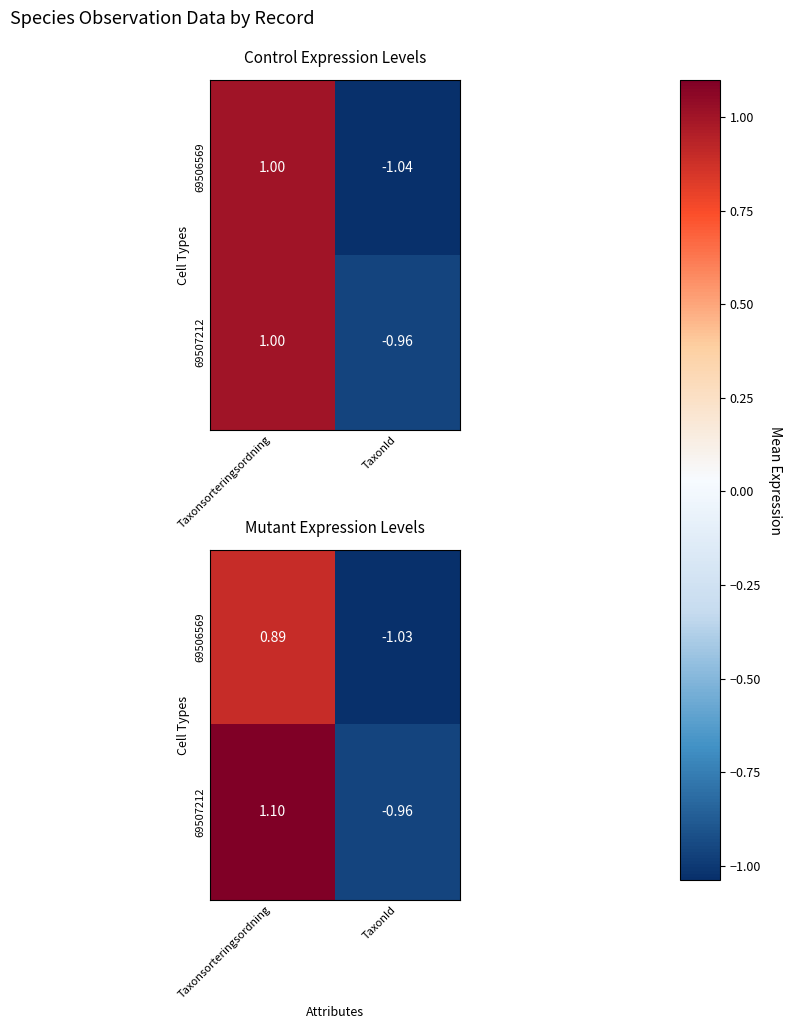

Is the value of 69507212 at Taxonsorteringsordning greater than the value of 69506569 at TaxonId?

Yes